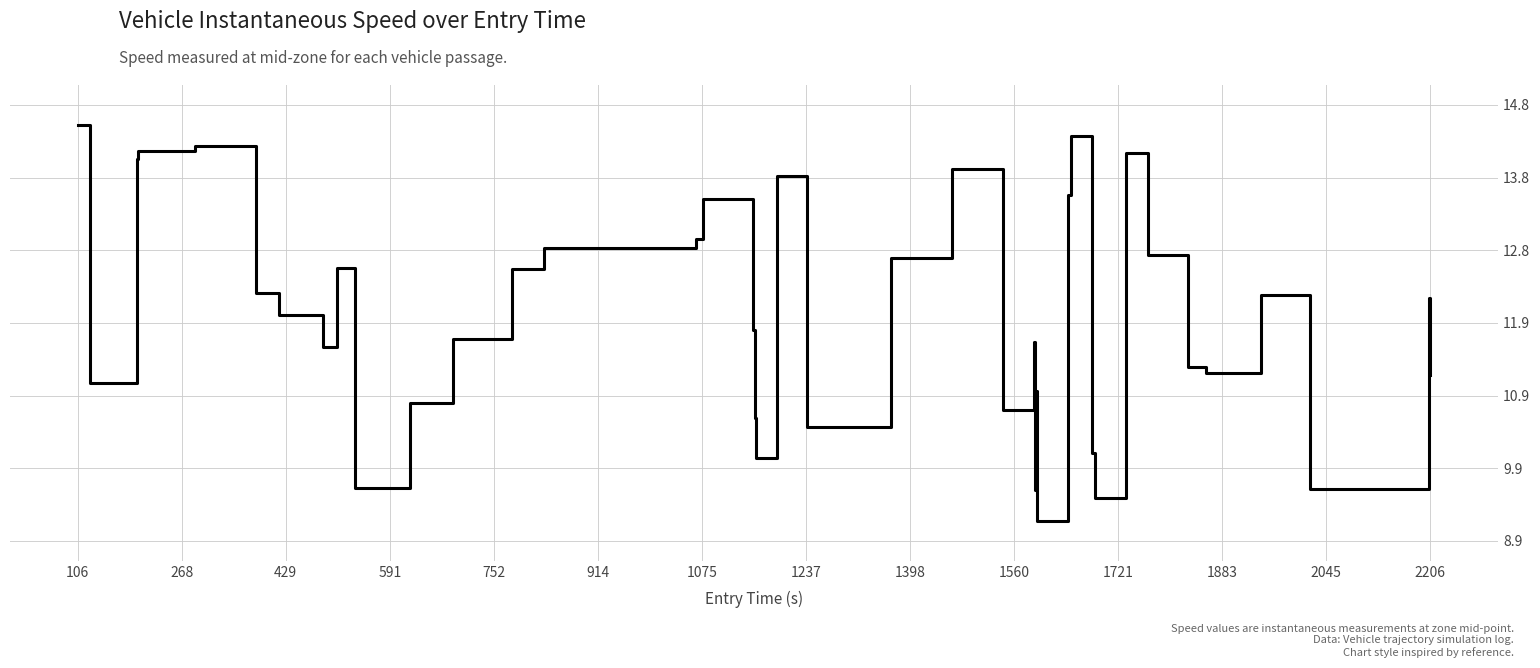

What is the difference between the maximum and minimum values?

5.3